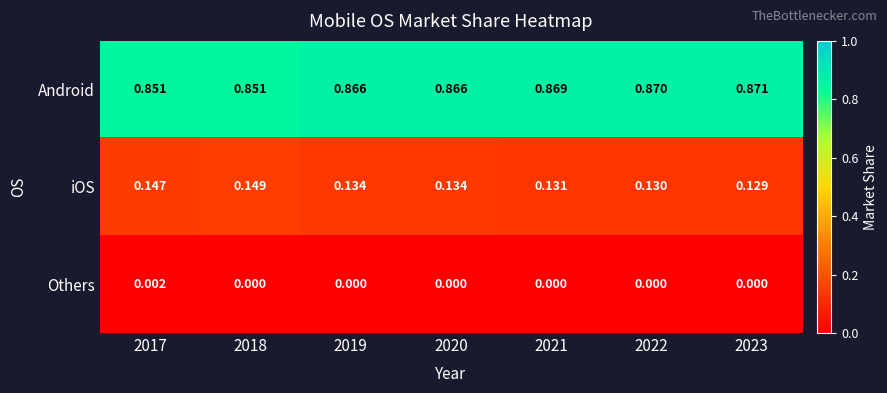

List the series in order of their overall mean, highest first.

Android, iOS, Others